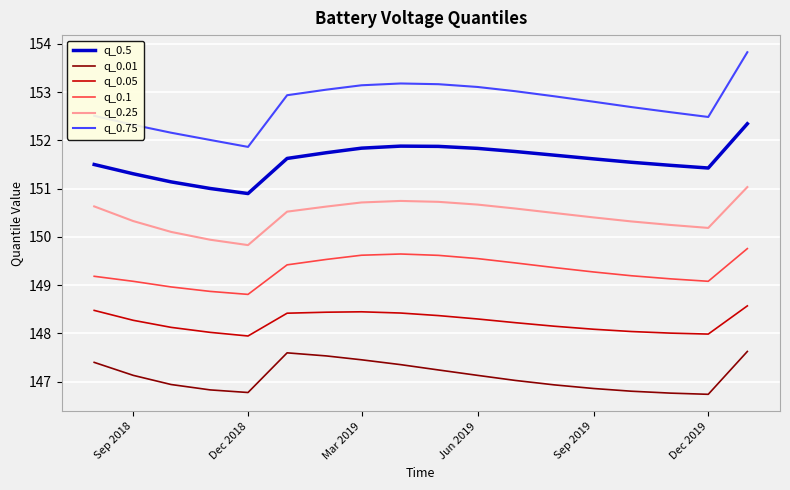

What is the sum of all q_0.05 values?

2668.3